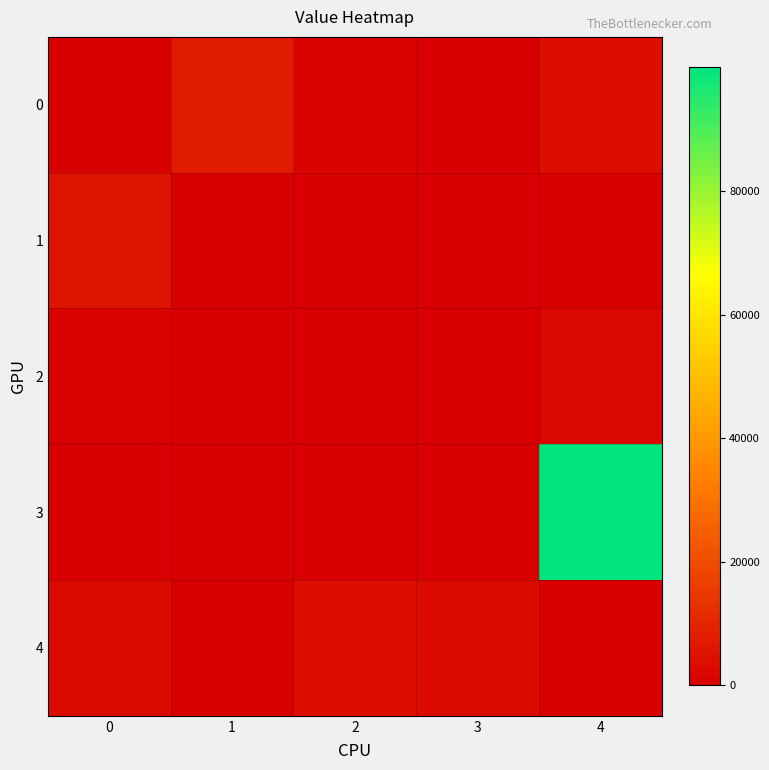

At which category is the sum across all series the highest?

4